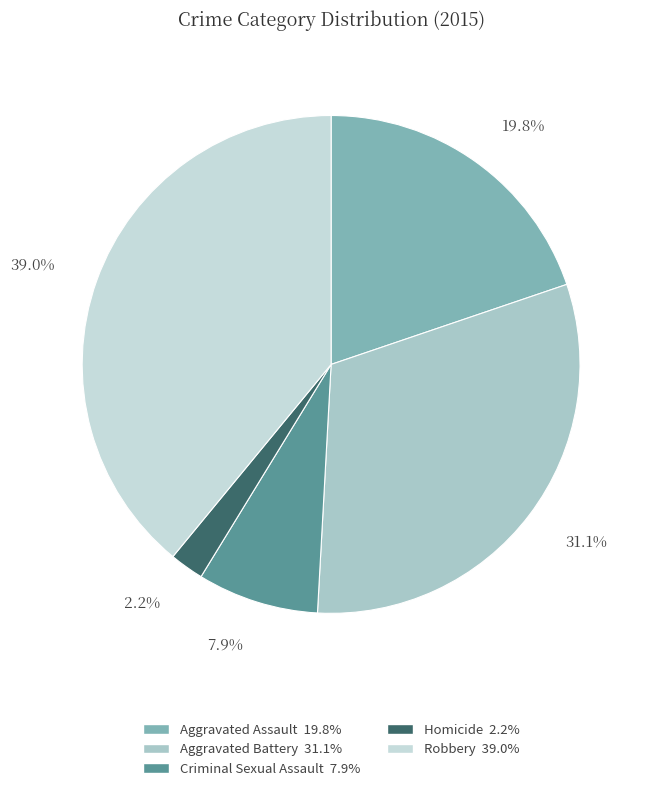

Which has a higher value, Robbery or Aggravated Battery?

Robbery